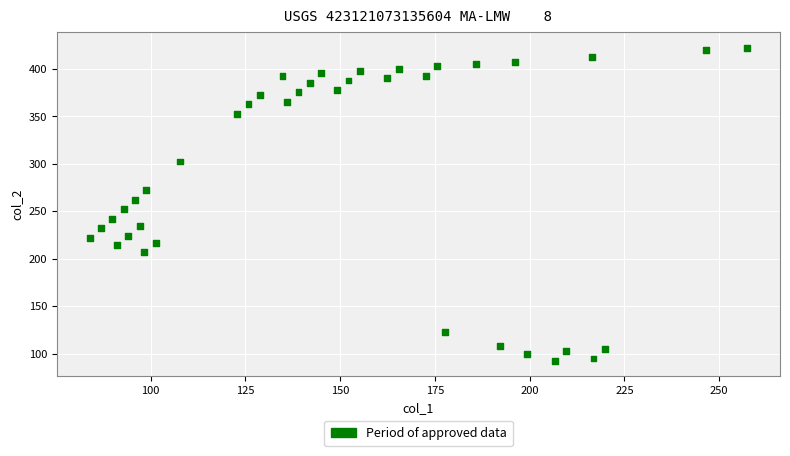

What is the range of Y values (max minus min)?

330.1